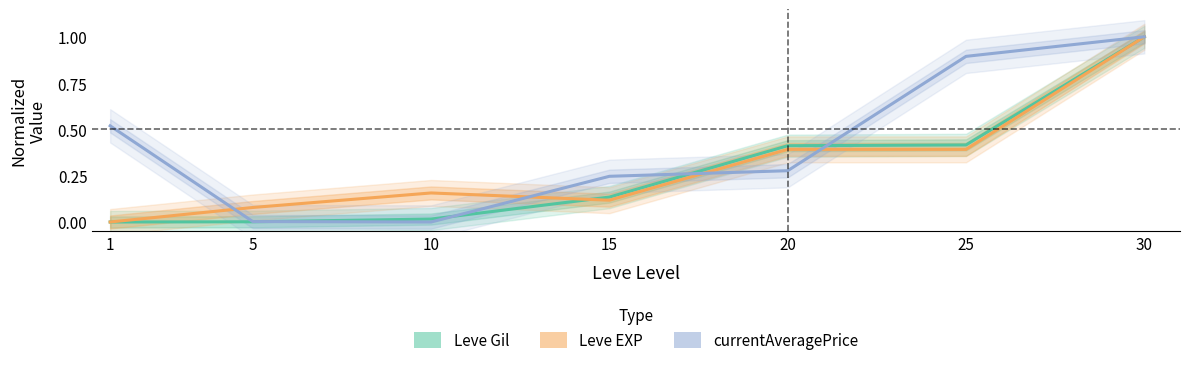

Which series has the largest range (max minus min)?

Leve Gil